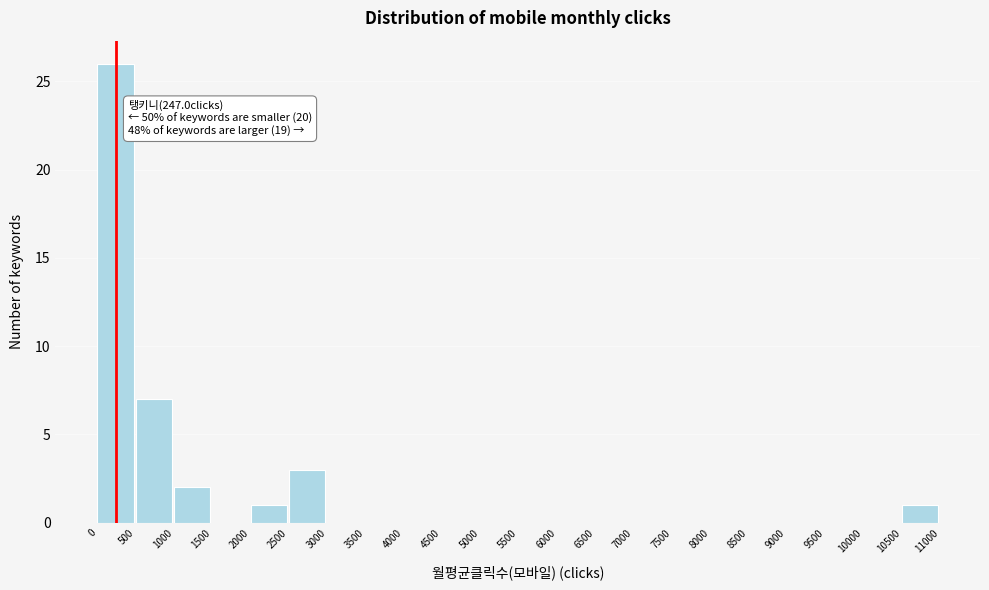

Over which range of the x-axis is the bar tallest?

0 to 500